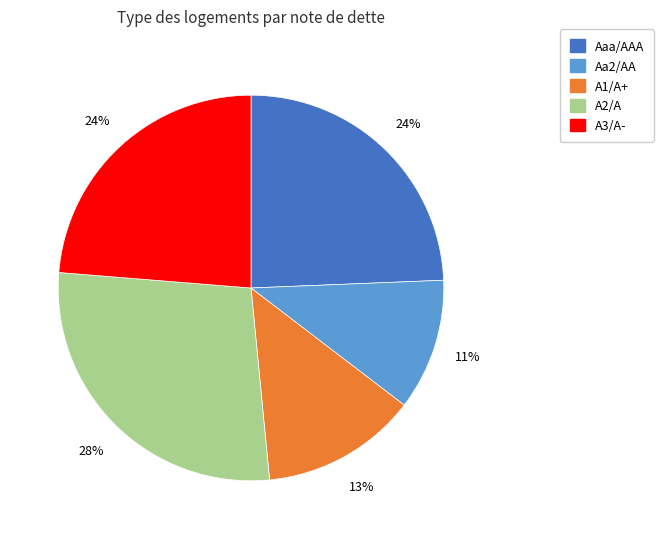

To the nearest percent, what is the average slice percentage?

20%